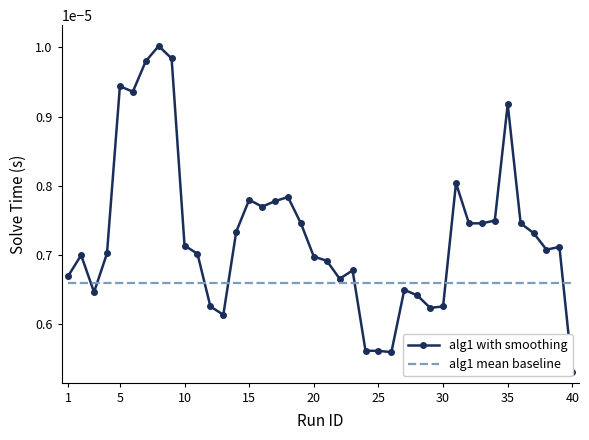

Which series has the largest total across all categories?

alg1 with smoothing